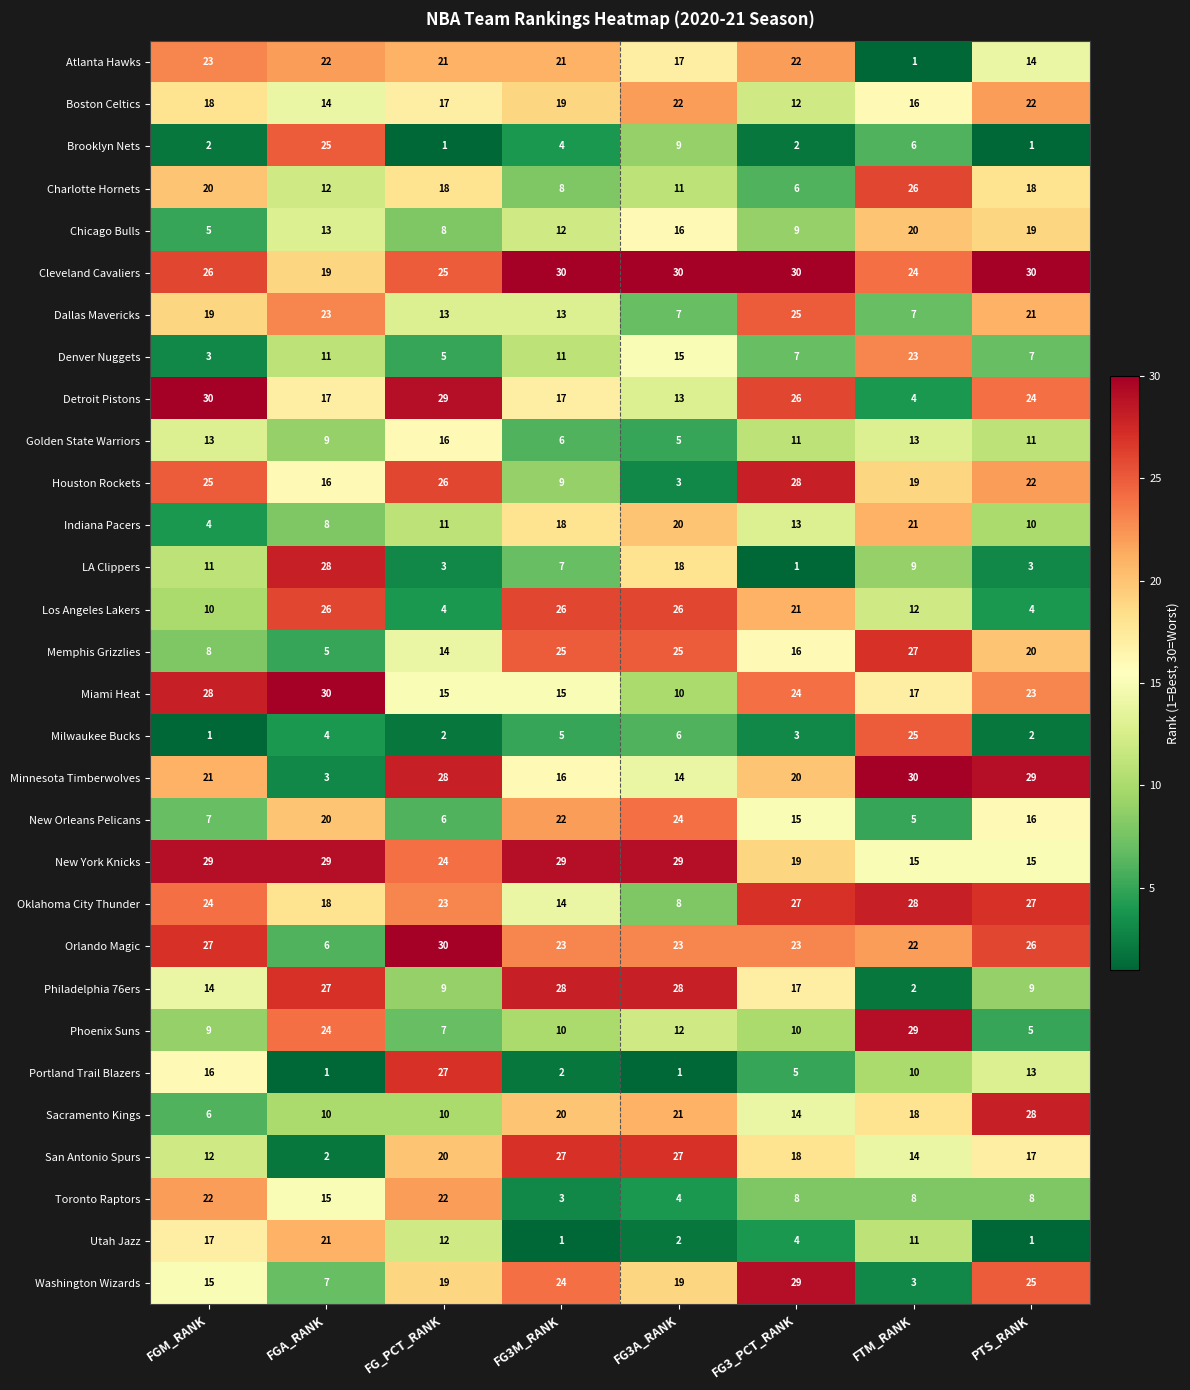

Is it true that Brooklyn Nets equals 25 at FGA_RANK?

True